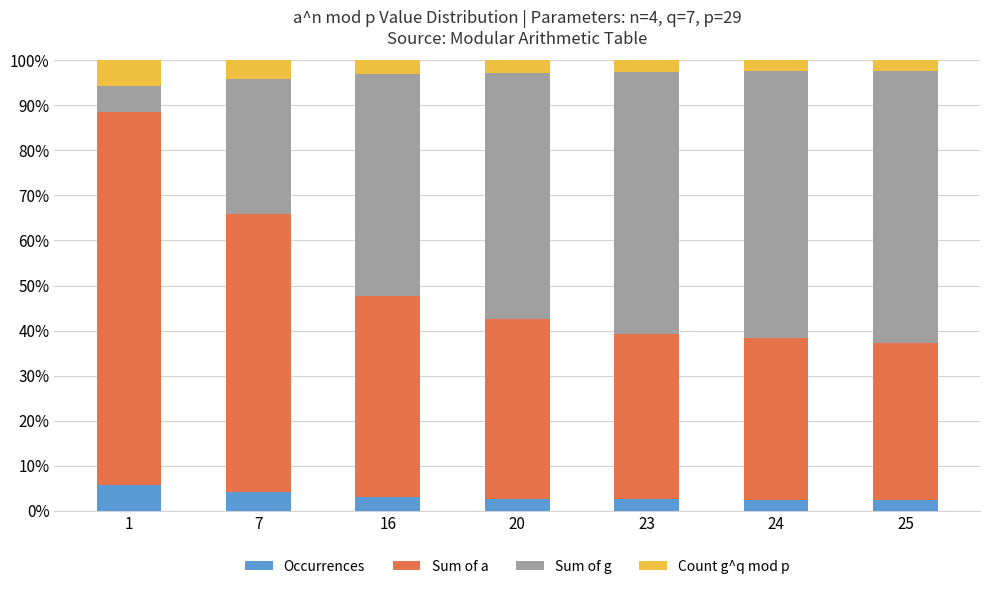

What is the total value across all series at 24?

100.0